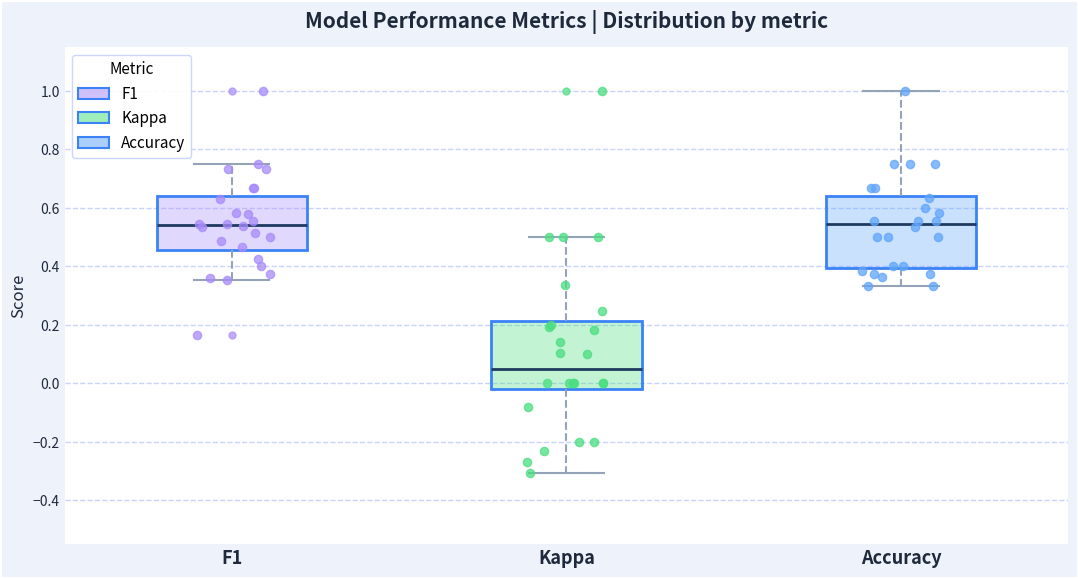

Reading left to right, read every box against the y-axis: the position of its median line, the range the box covers, and the ends of its whiskers. The values are not printed on the chart, so give them approximately, as read against the axis.

F1: median 0.54, box 0.46 to 0.64, whiskers 0.36 to 0.76
Kappa: median 0.06, box -0.02 to 0.22, whiskers -0.30 to 0.50
Accuracy: median 0.54, box 0.40 to 0.64, whiskers 0.34 to 1.00